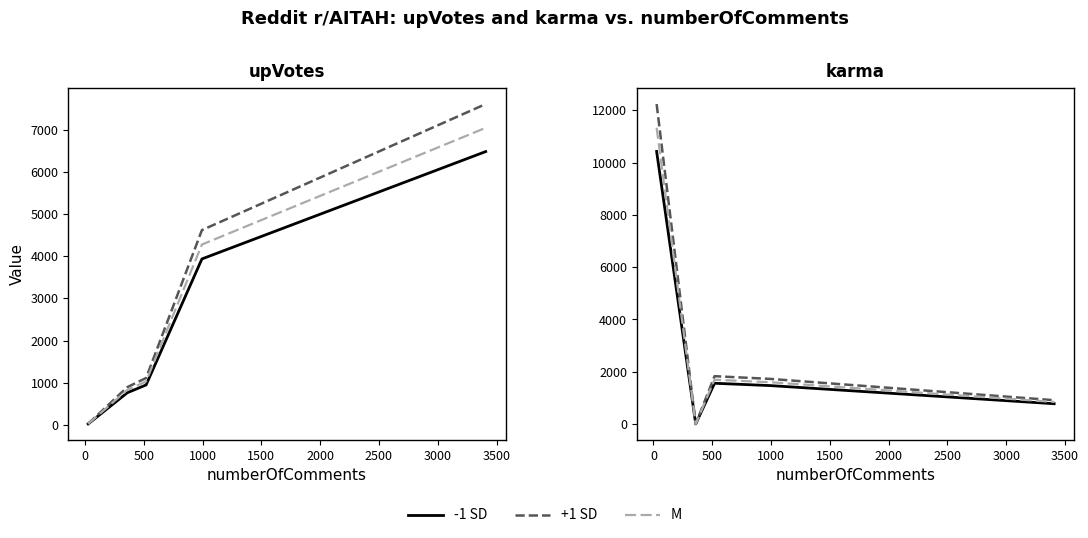

How many interior local valleys does the M series have?

1